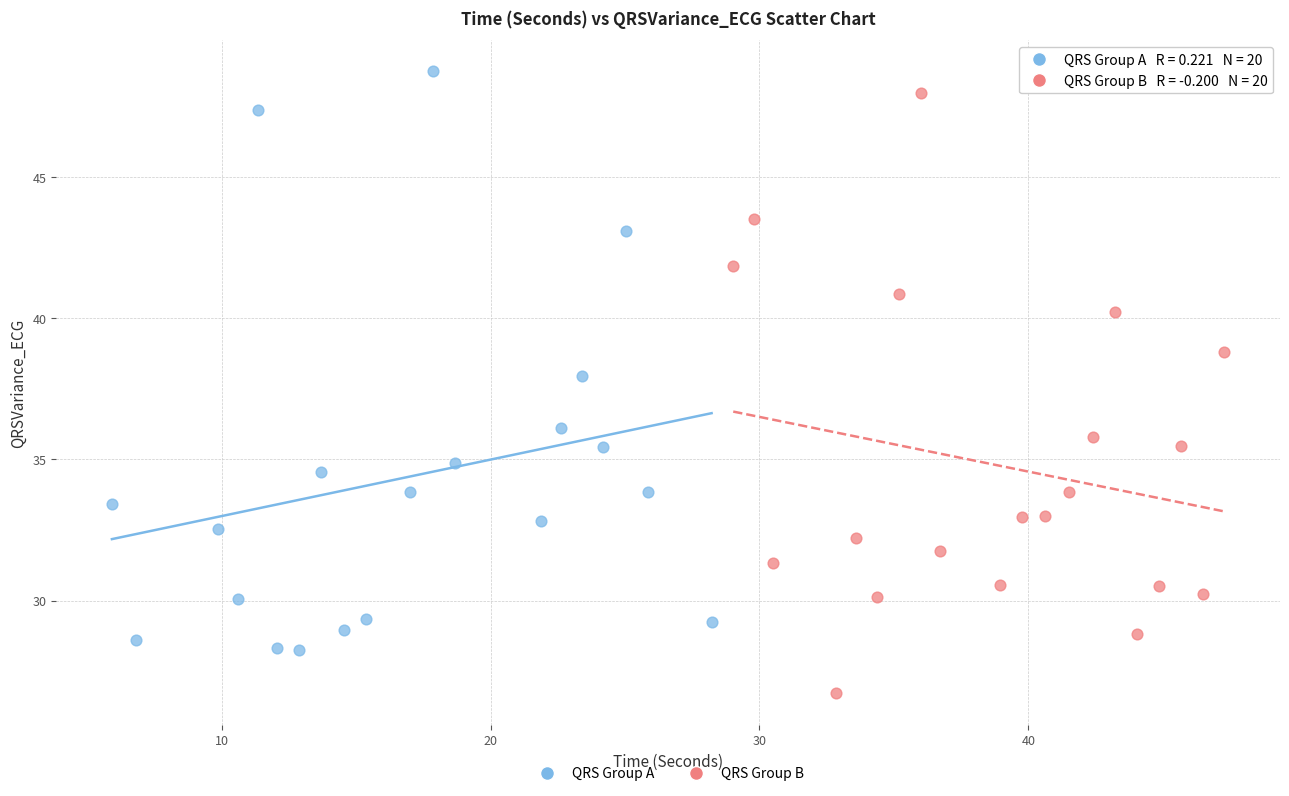

Which series contains the lowest Y value?

QRS Group B